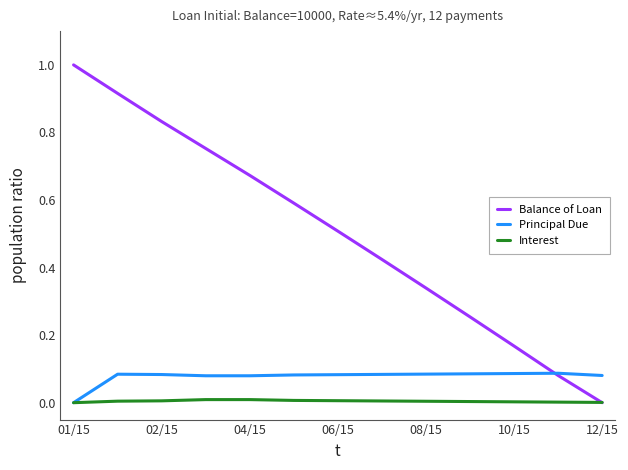

Rank the series by their maximum value, from highest to lowest.

Balance of Loan, Principal Due, Interest